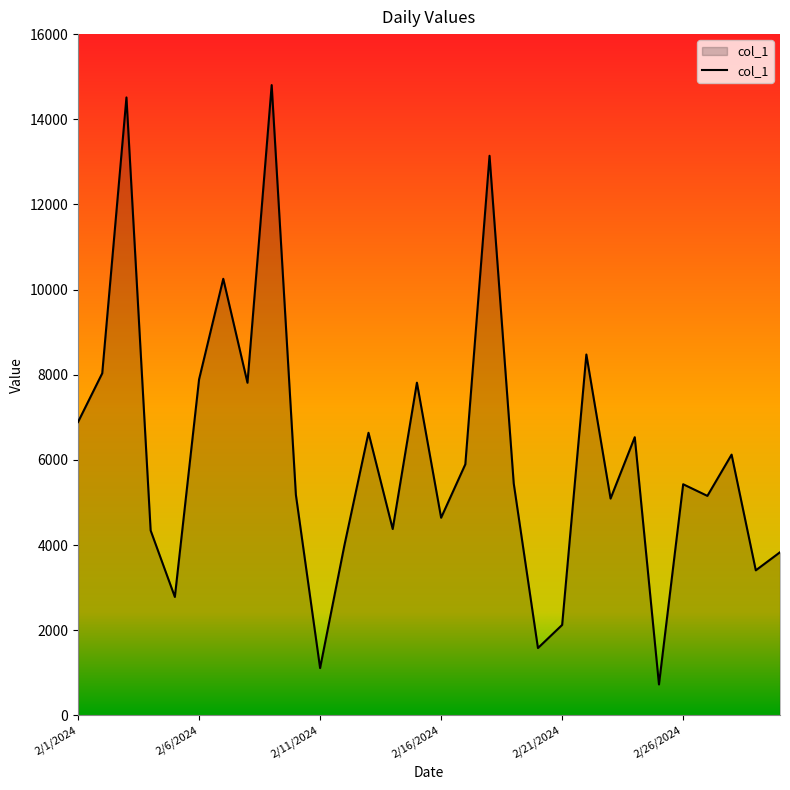

What is the minimum value shown in the chart?

728